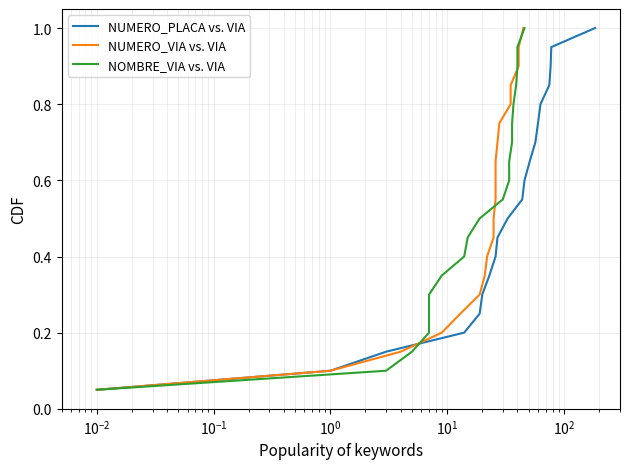

What are all the series names shown in the legend?

NUMERO_PLACA vs. VIA, NUMERO_VIA vs. VIA, NOMBRE_VIA vs. VIA